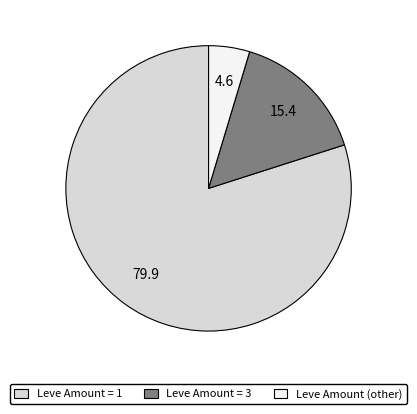

Is there a majority slice in this chart?

Yes